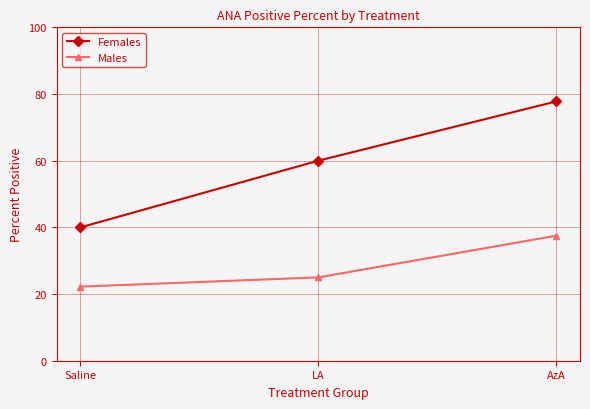

Which series changed the most between LA and AzA?

Females